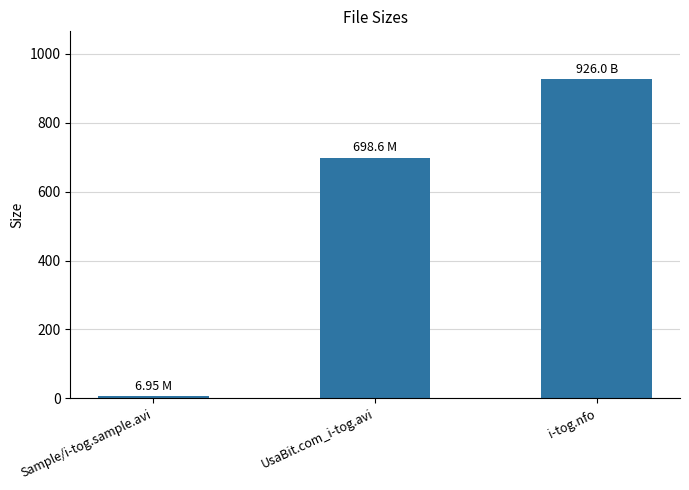

True or false: the data shows 926.0 at i-tog.nfo.

True